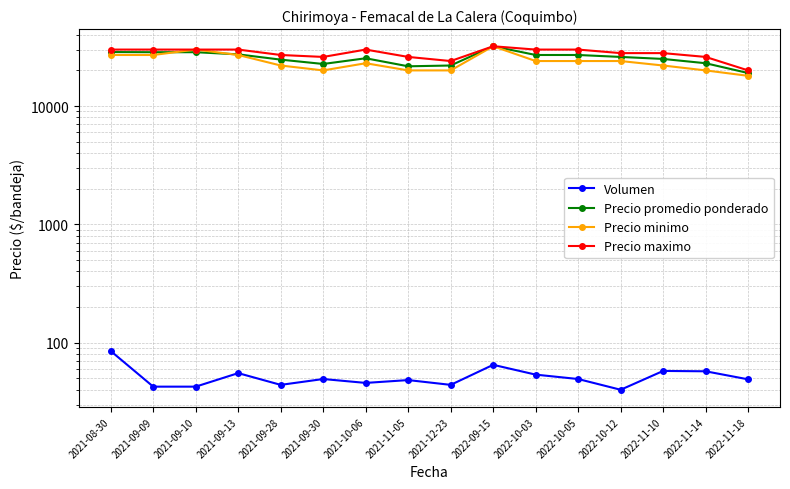

List the series in order of their peak value, lowest first.

Volumen, Precio promedio ponderado, Precio minimo, Precio maximo